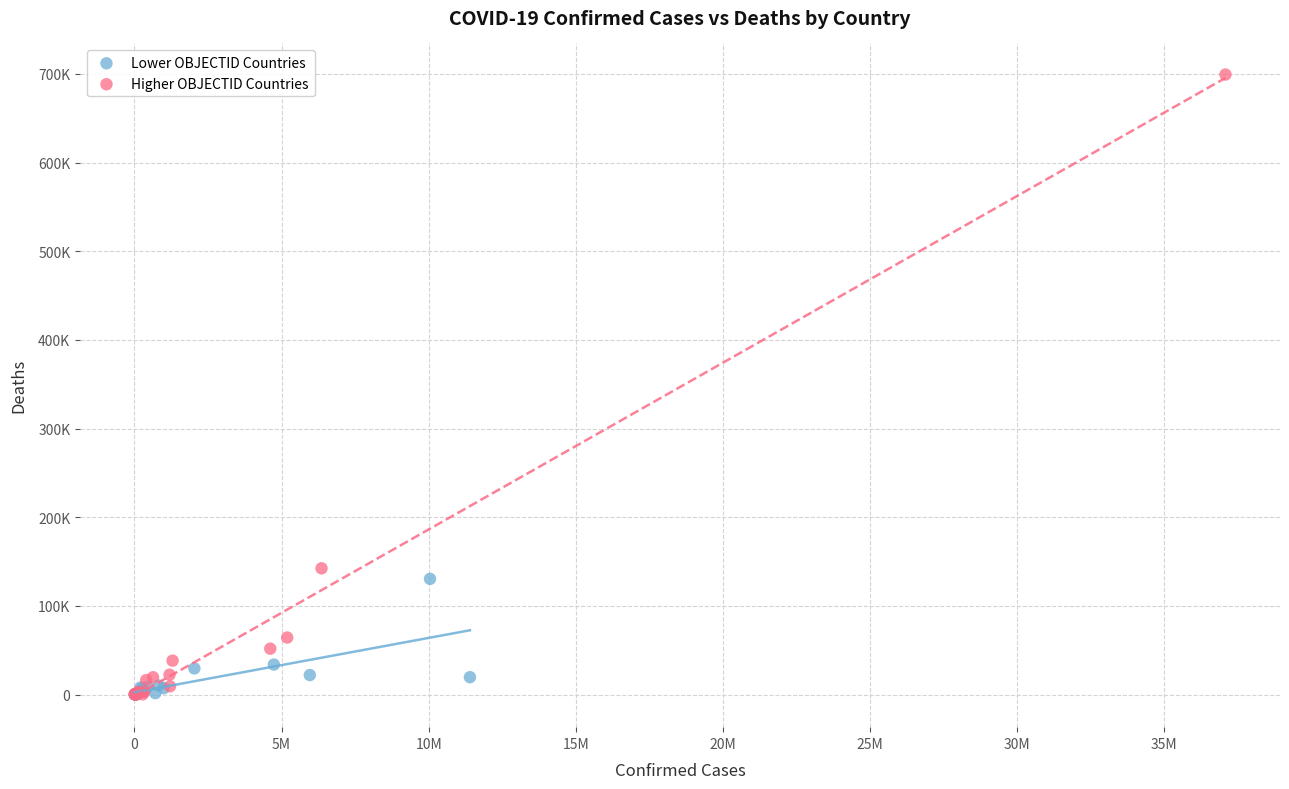

Which series has the largest Y range (max minus min)?

Higher OBJECTID Countries